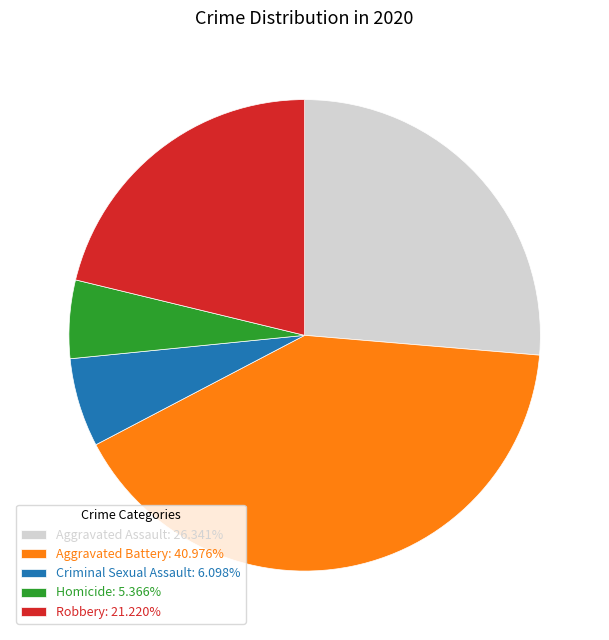

Approximately how many times larger is the value at Homicide: 5.366% compared to Criminal Sexual Assault: 6.098%?

0.9